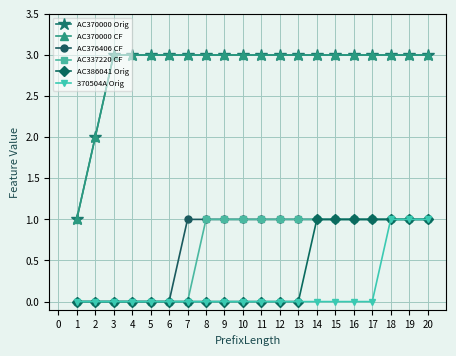

Does the chart have visible grid lines?

Yes